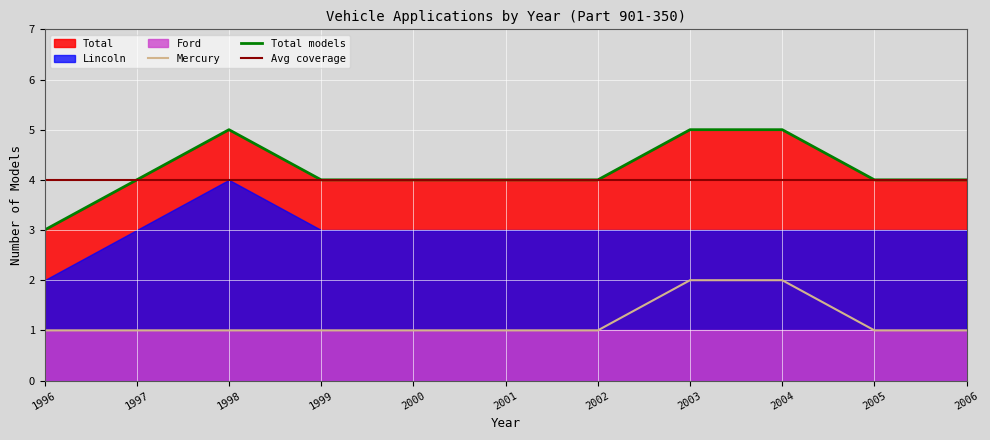

The value of Total models at 2003 is 2. True or false?

False